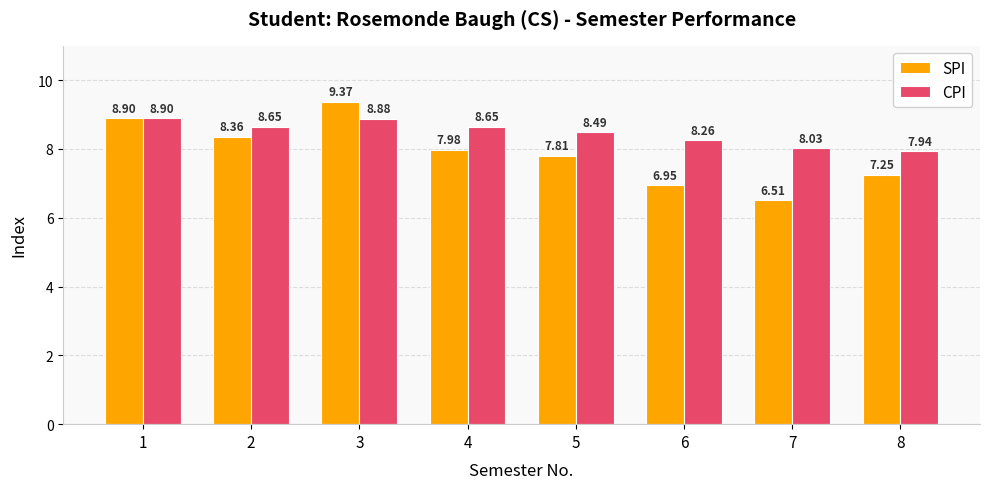

True or false: SPI has a value of 4.6 at 4.

False